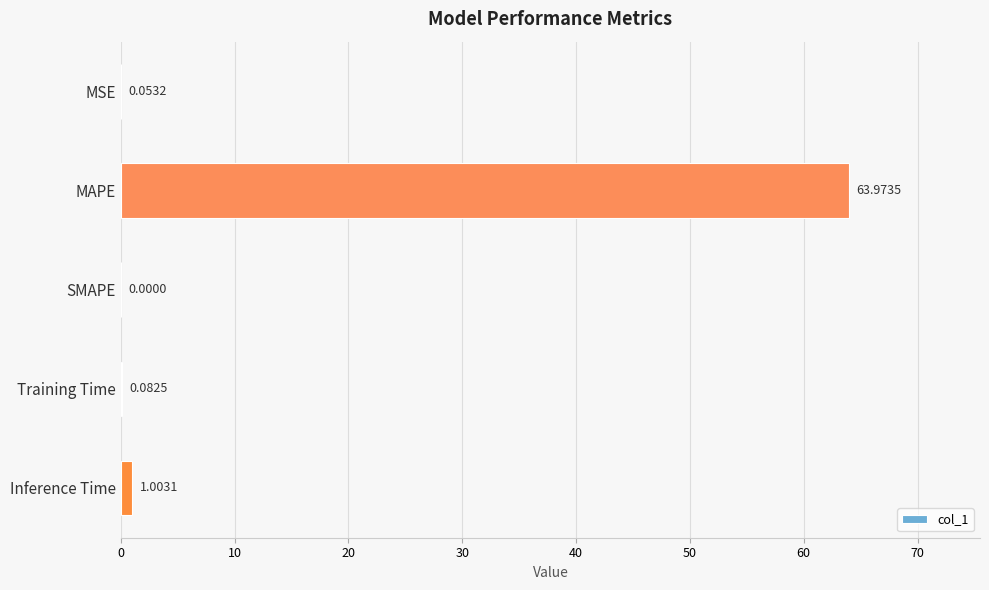

Which category has the highest value across all series?

MAPE